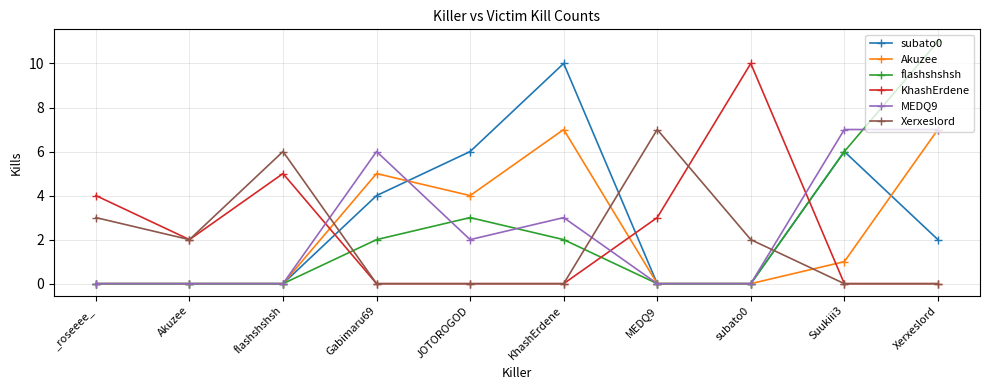

Which series has the largest total across all categories?

subato0